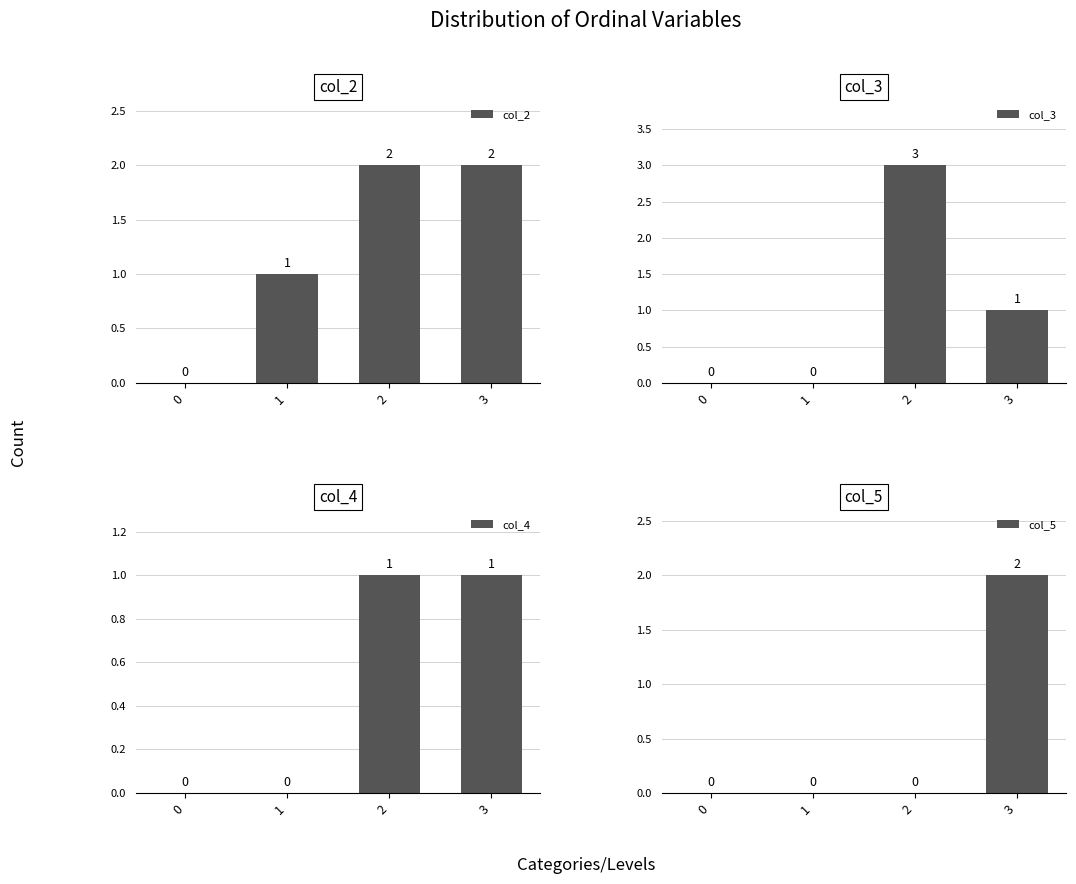

What are all the series names shown in the legend?

col_2, col_3, col_4, col_5